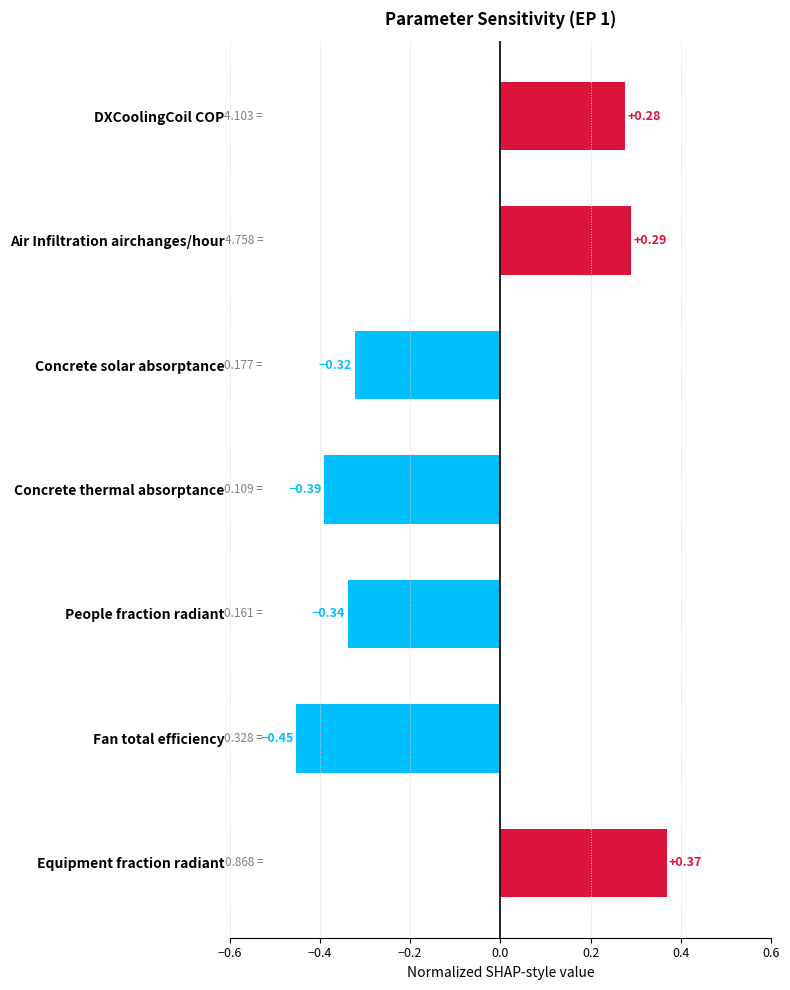

What is the change in value from Fan total efficiency to Equipment fraction radiant?

+0.8